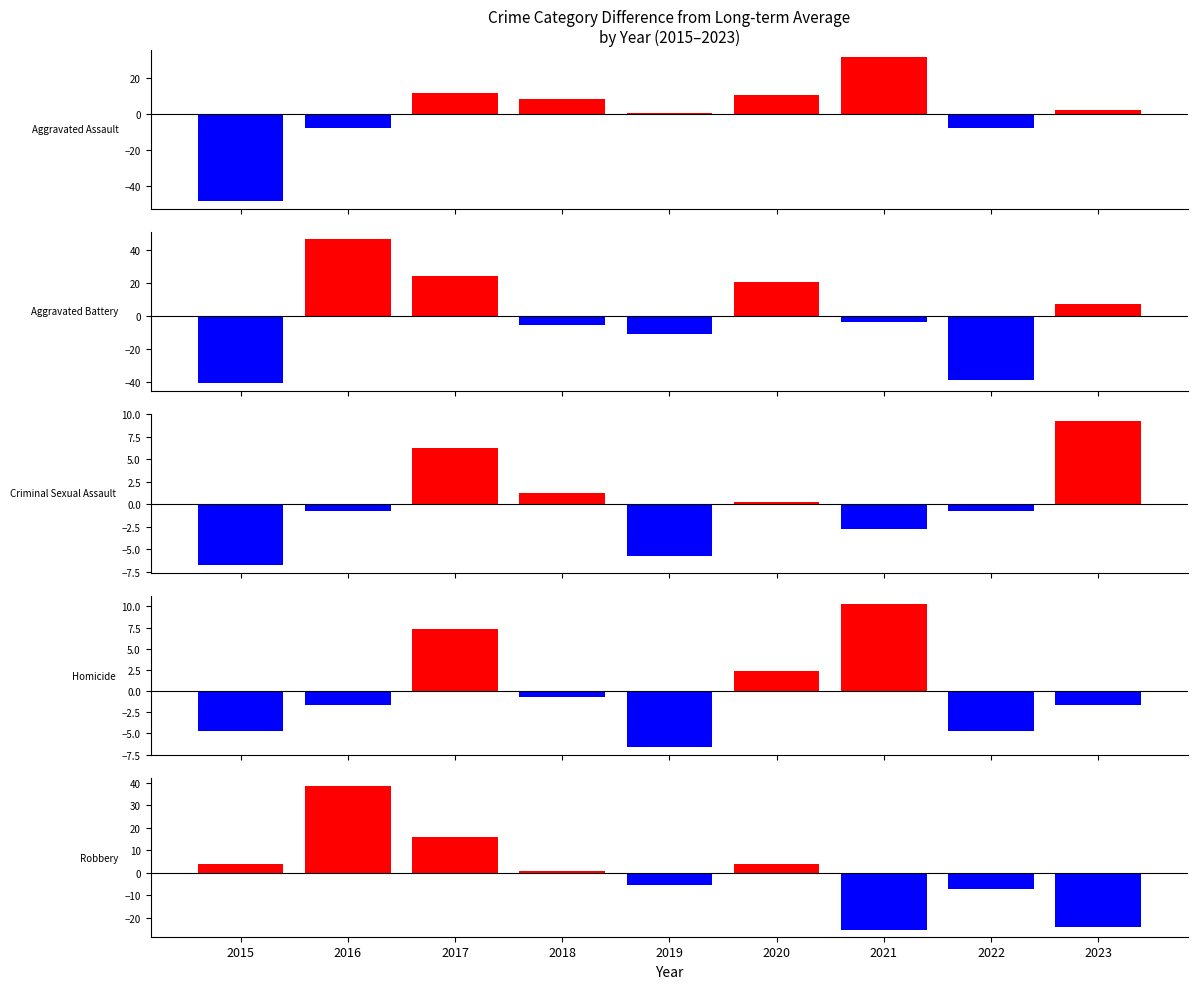

What is the value of the Robbery bar at the 2nd from the left?

38.7